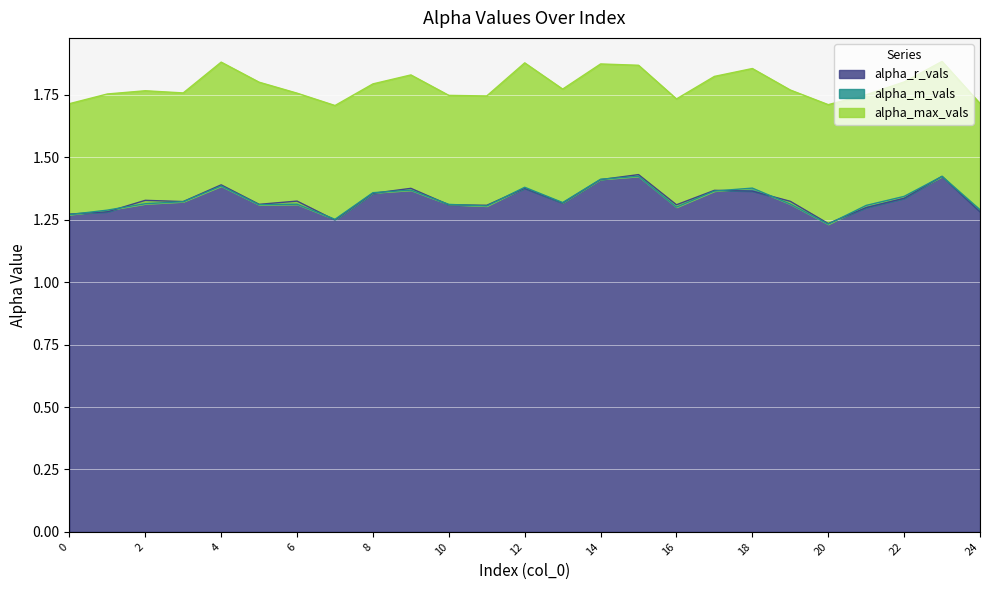

What is the minimum value shown in the chart?

1.2